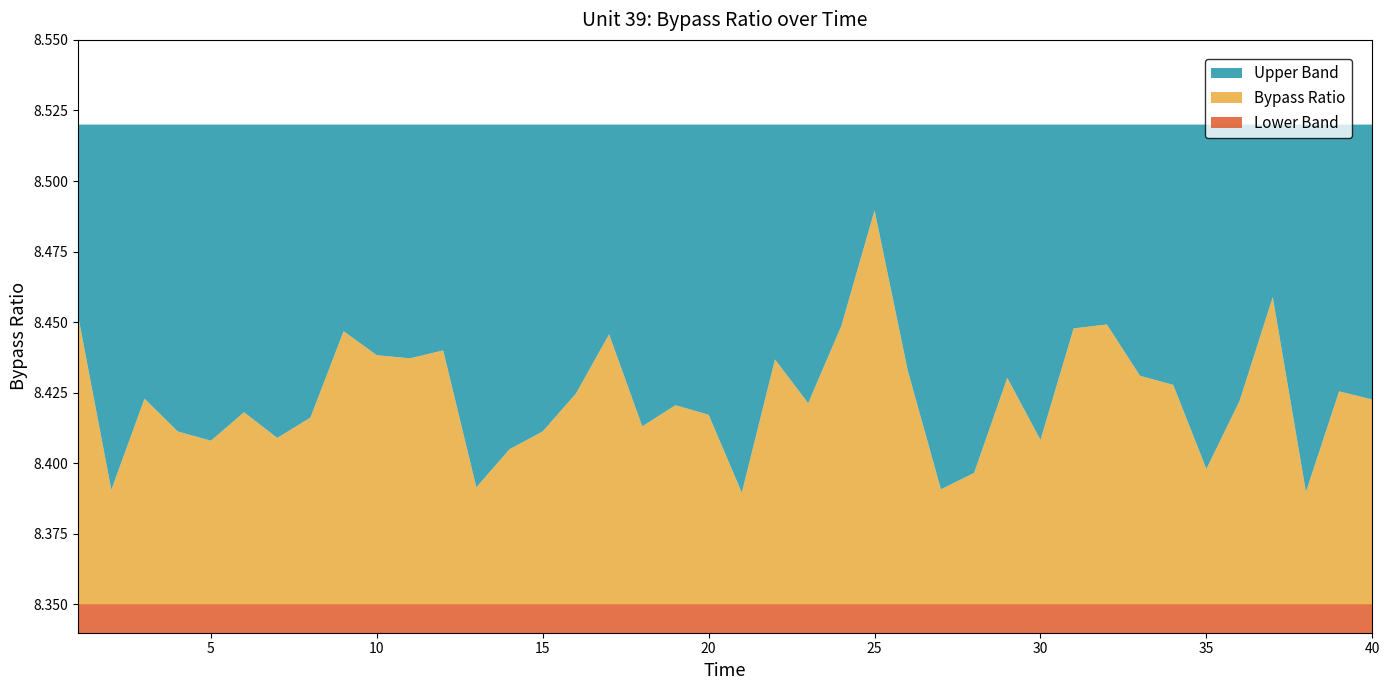

Reading left to right, transcribe all the data shown in this chart.

Bypass Ratio: 8.5	8.4	8.4	8.4	8.4	8.4	8.4	8.4	8.4	8.4	8.4	8.4	8.4	8.4	8.4	8.4	8.4	8.4	8.4	8.4	8.4	8.4	8.4	8.4	8.5	8.4	8.4	8.4	8.4	8.4	8.4	8.4	8.4	8.4	8.4	8.4	8.5	8.4	8.4	8.4
Upper Band: 8.5	8.5	8.5	8.5	8.5	8.5	8.5	8.5	8.5	8.5	8.5	8.5	8.5	8.5	8.5	8.5	8.5	8.5	8.5	8.5	8.5	8.5	8.5	8.5	8.5	8.5	8.5	8.5	8.5	8.5	8.5	8.5	8.5	8.5	8.5	8.5	8.5	8.5	8.5	8.5
Lower Band: 8.3	8.3	8.3	8.3	8.3	8.3	8.3	8.3	8.3	8.3	8.3	8.3	8.3	8.3	8.3	8.3	8.3	8.3	8.3	8.3	8.3	8.3	8.3	8.3	8.3	8.3	8.3	8.3	8.3	8.3	8.3	8.3	8.3	8.3	8.3	8.3	8.3	8.3	8.3	8.3